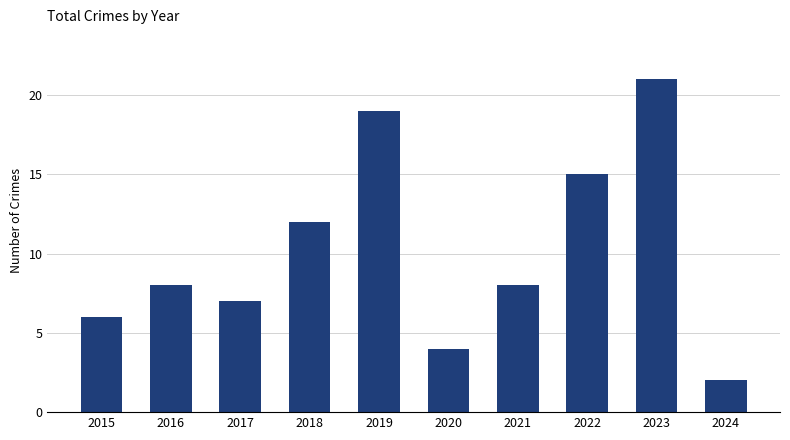

Where is the data nearest to the value 11?

2018